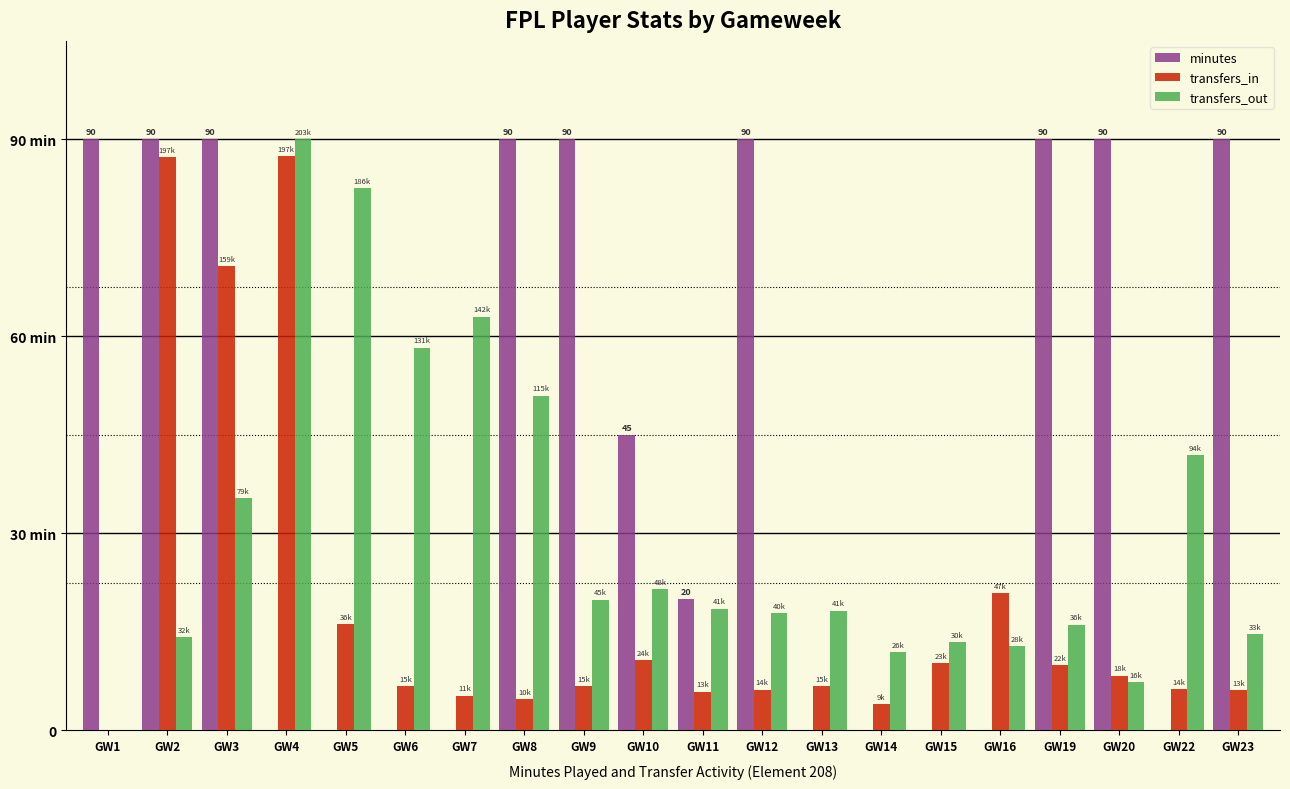

Does the chart contain stacked bars?

No